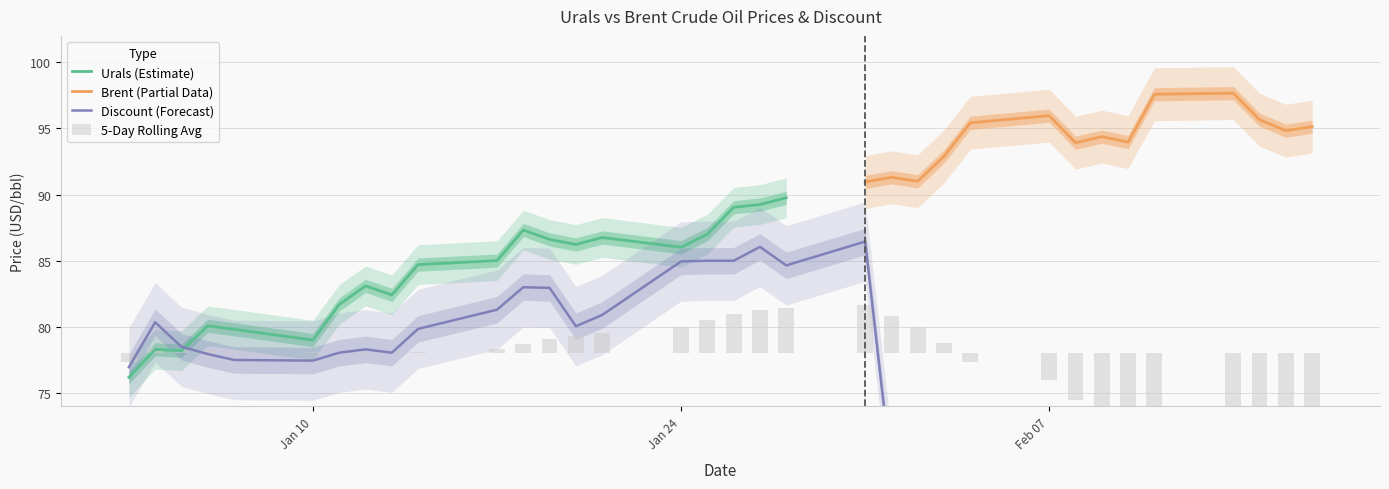

What is the minimum value for Urals (Estimate)?

76.2